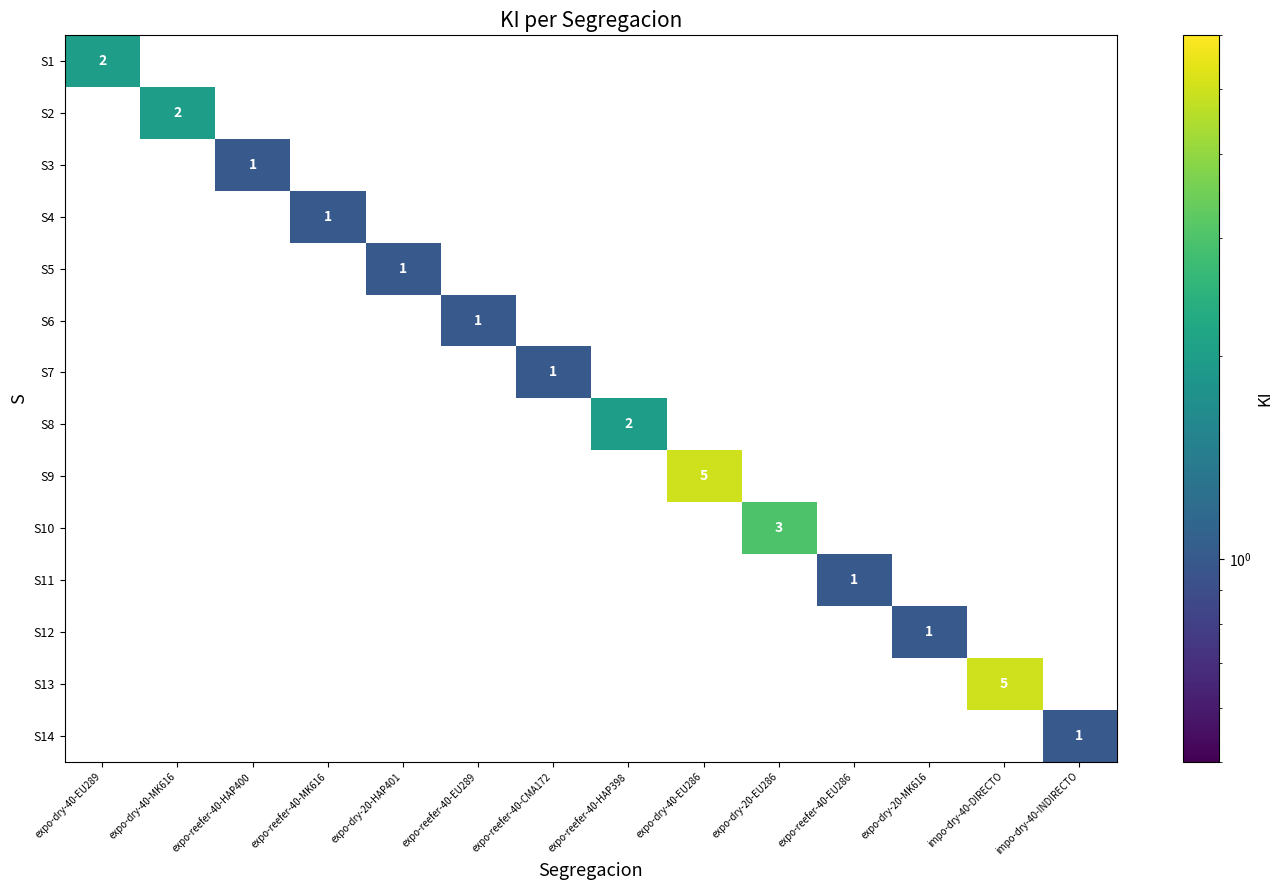

Is it true that S5 equals 1.0 at expo-dry-20-HAP401?

True